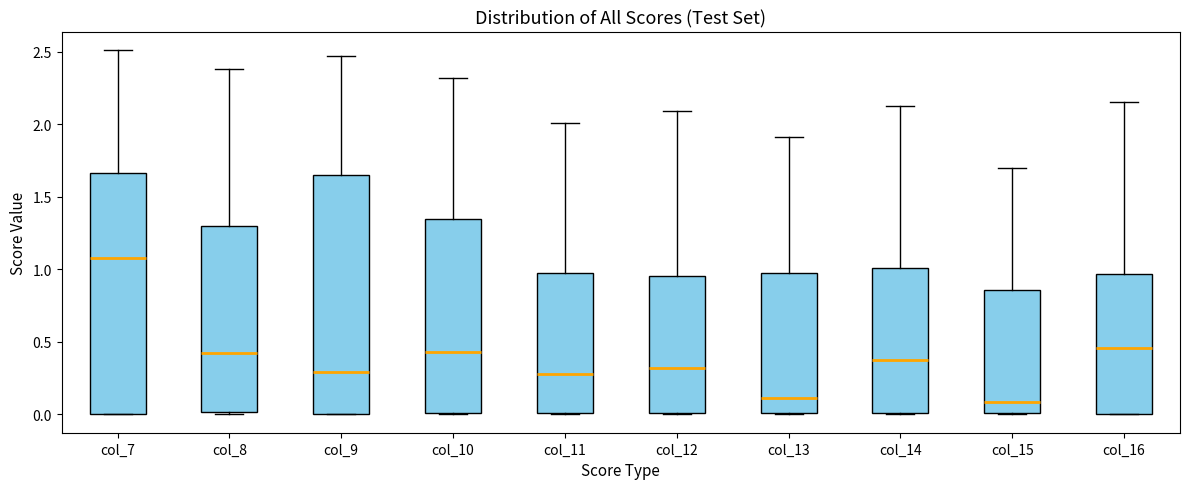

Where does the upper whisker of the box for col_10 end on the y-axis? The values are not printed on the chart, so give them approximately, as read against the axis.

2.30